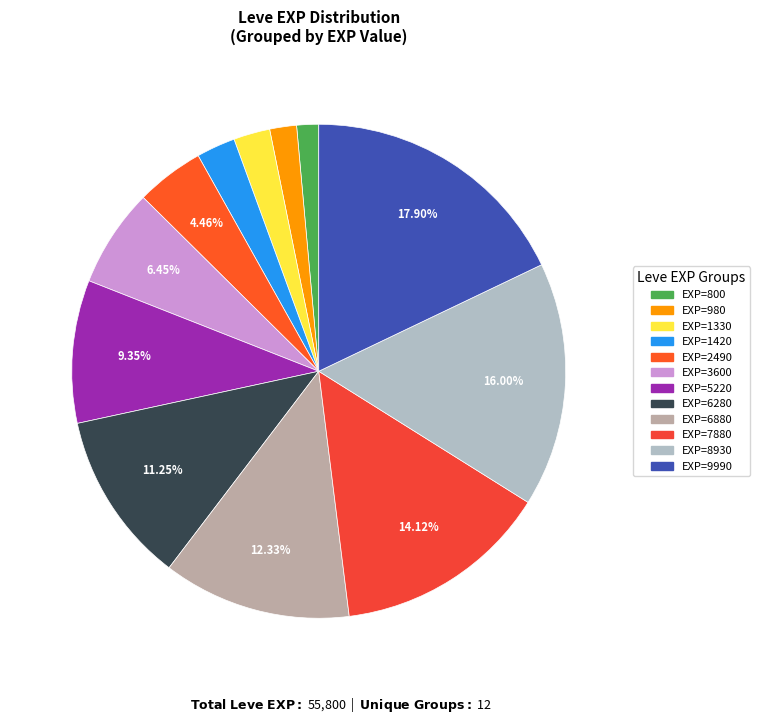

How many segments does this pie chart have?

12